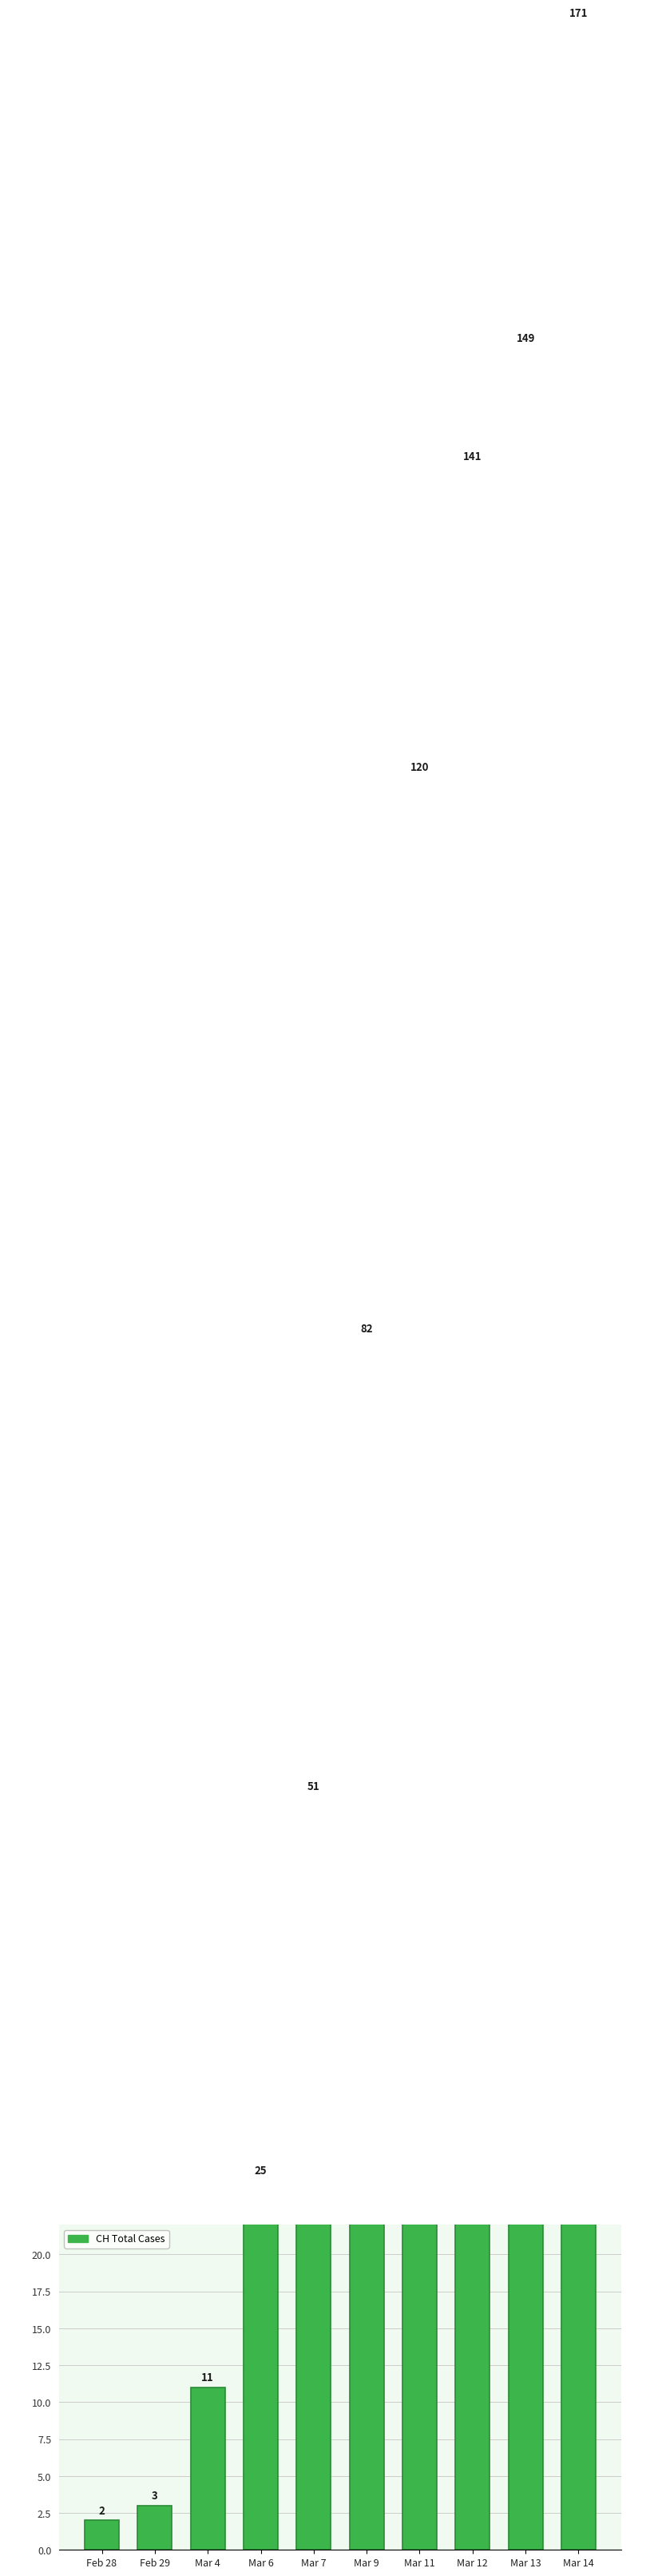

Rank the categories by value from lowest to highest.

Feb 28, Feb 29, Mar 4, Mar 6, Mar 7, Mar 9, Mar 11, Mar 12, Mar 13, Mar 14